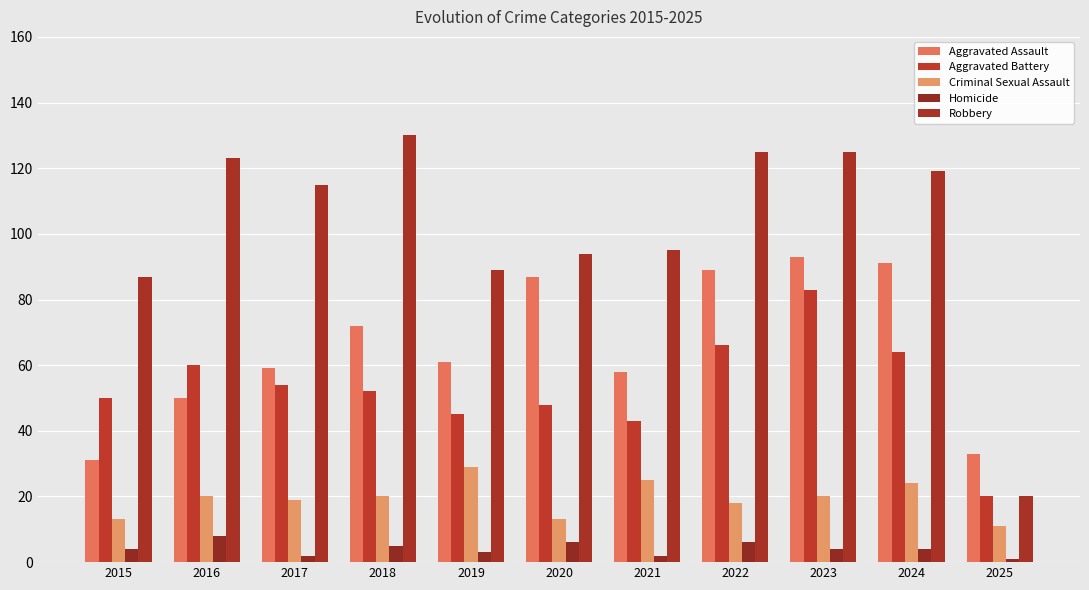

At how many categories does at least one series exceed 83?

10